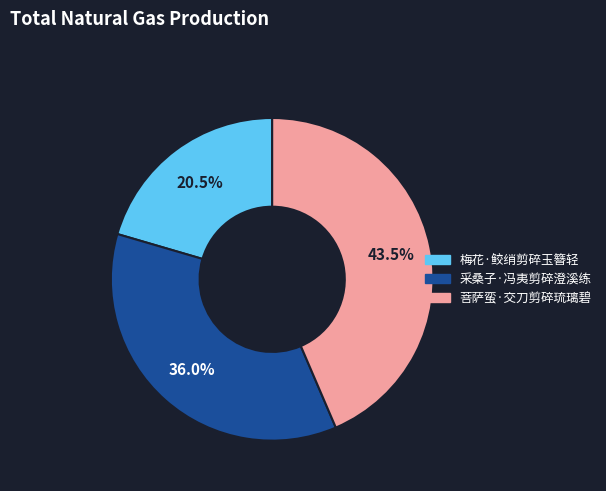

What is the ratio of the value at 菩萨蛮·交刀剪碎琉璃碧 to the value at 梅花·鲛绡剪碎玉簪轻?

2.1